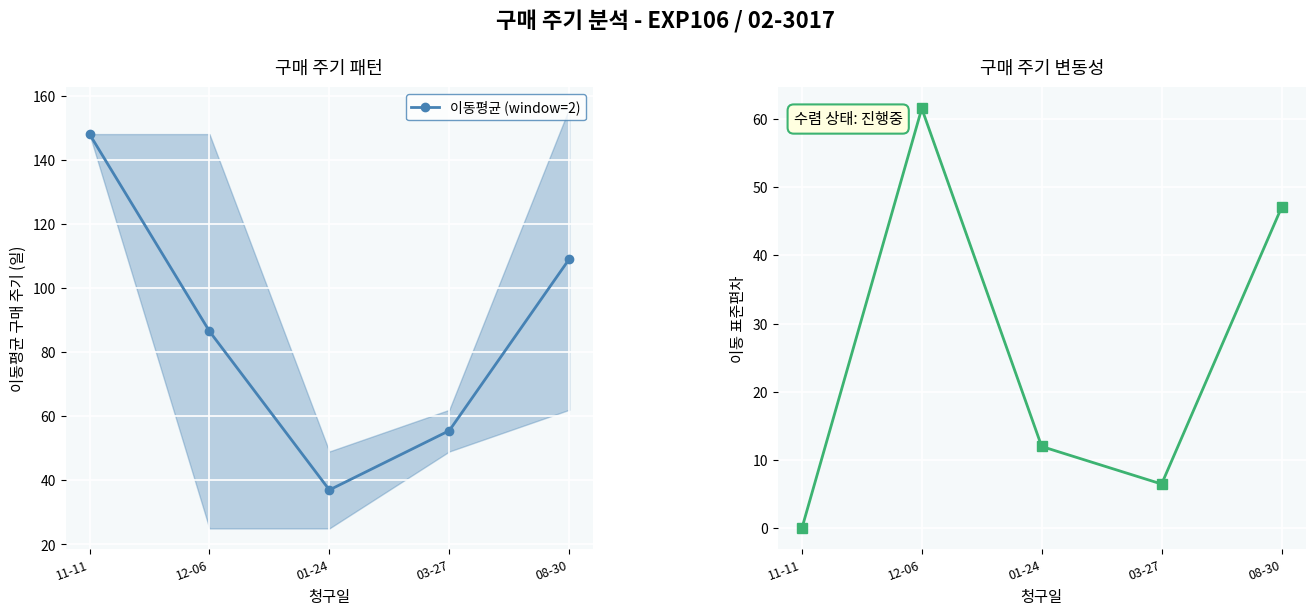

Which series has the largest total across all categories?

이동평균 (window=2)